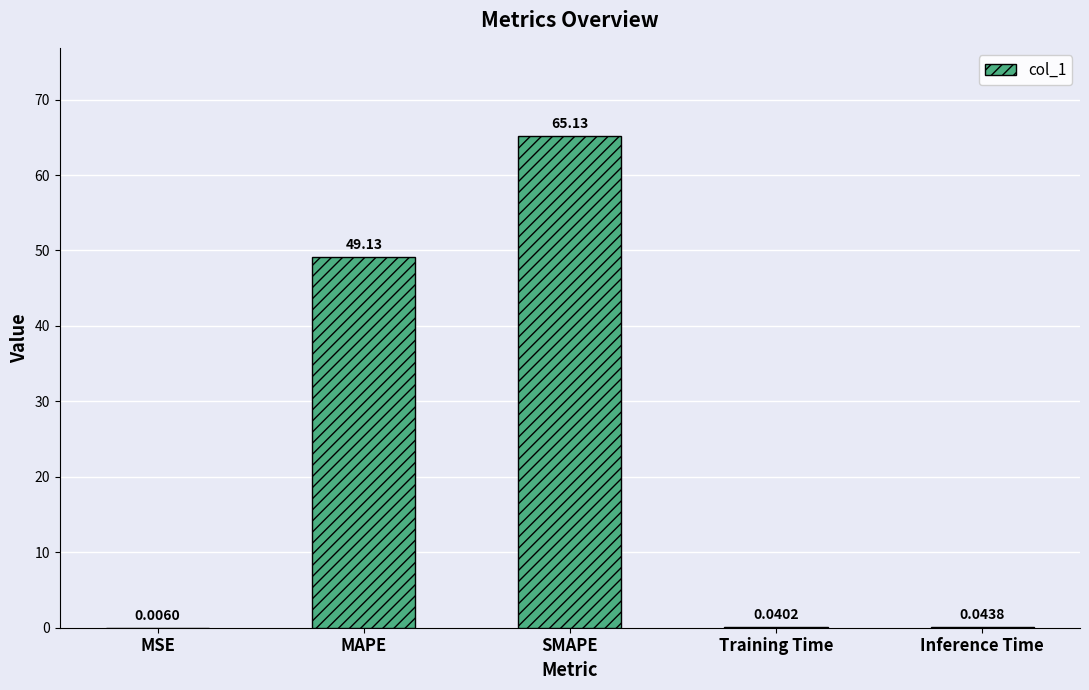

Are the bars horizontal?

No